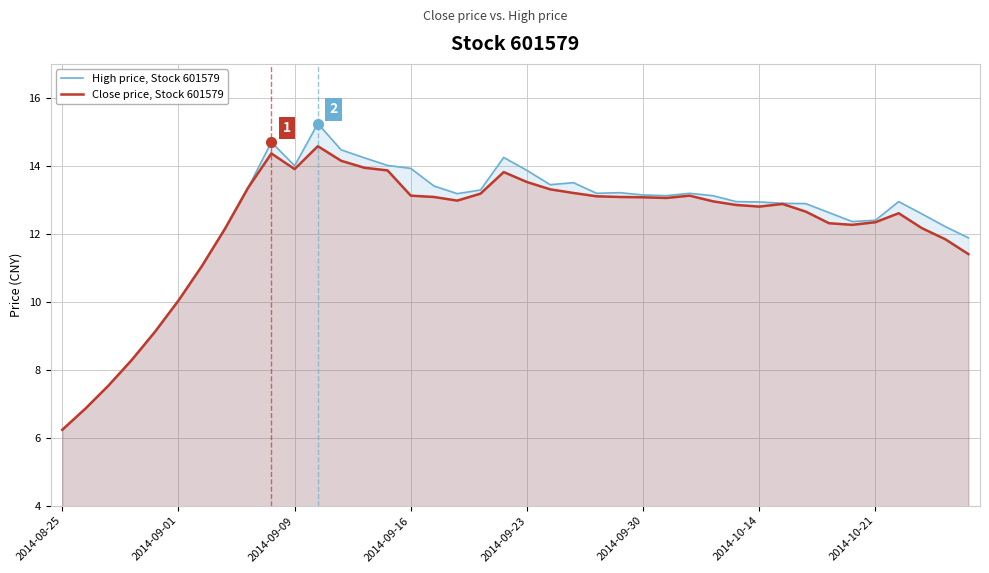

Rank the series by their maximum value, from highest to lowest.

High price, Stock 601579, Close price, Stock 601579